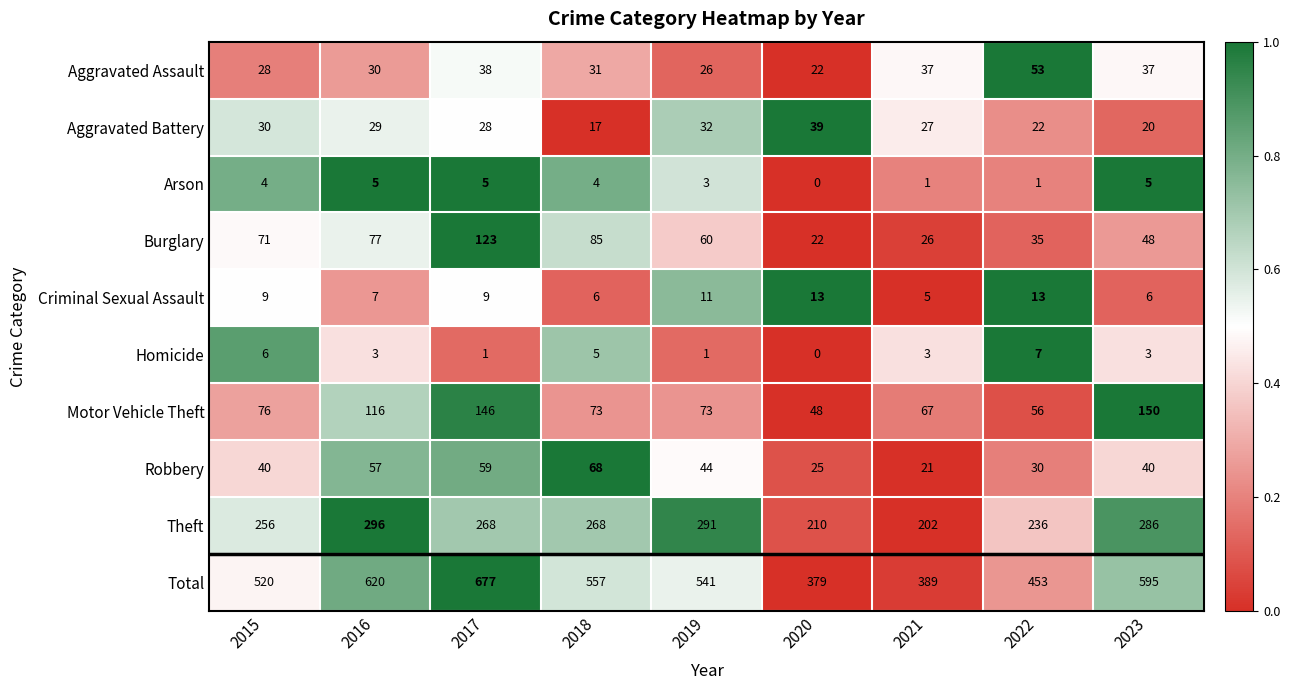

What value does the Criminal Sexual Assault series have at 2019?

11